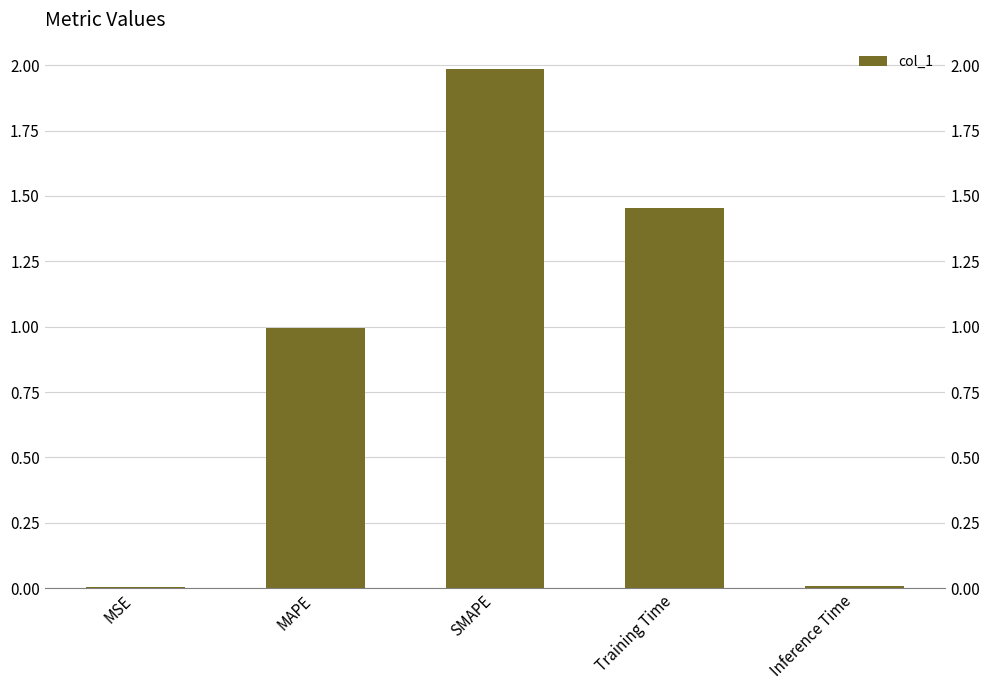

What is the difference between the maximum and second lowest values?

2.0